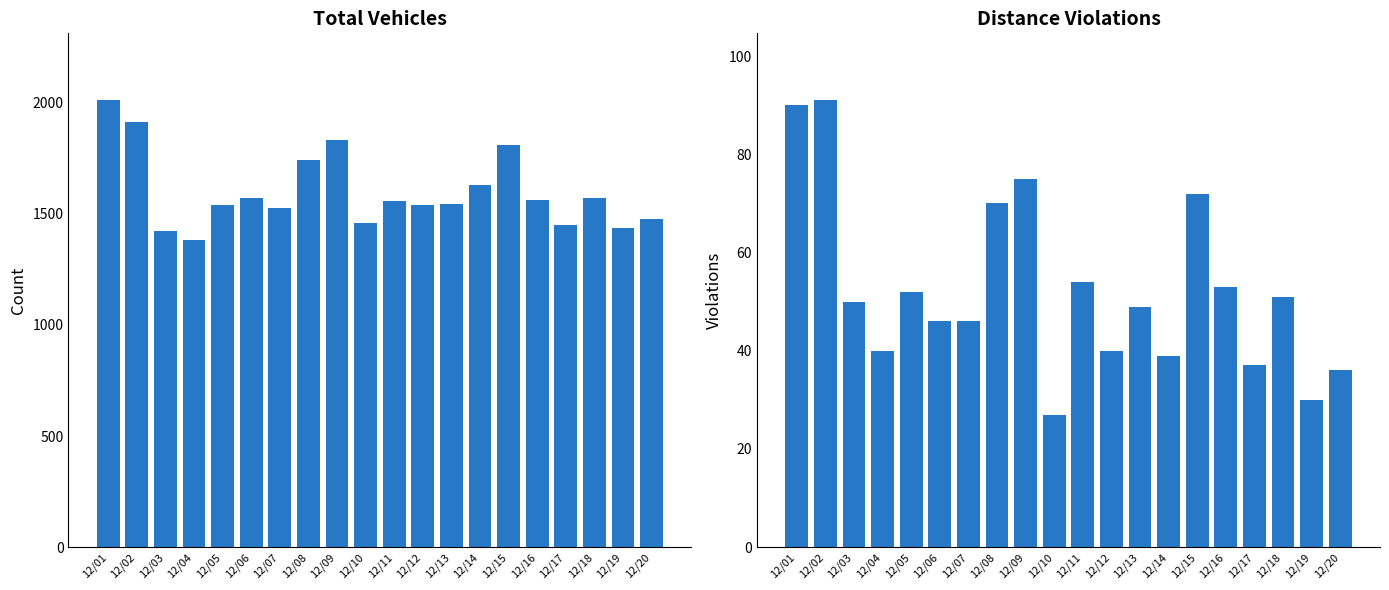

Reading right to left, what are all the values shown in this chart?

Total Vehicles: 1478	1435	1572	1450	1563	1812	1632	1546	1542	1556	1459	1834	1741	1528	1572	1541	1383	1424	1914	2011
Distance Violations: 36	30	51	37	53	72	39	49	40	54	27	75	70	46	46	52	40	50	91	90